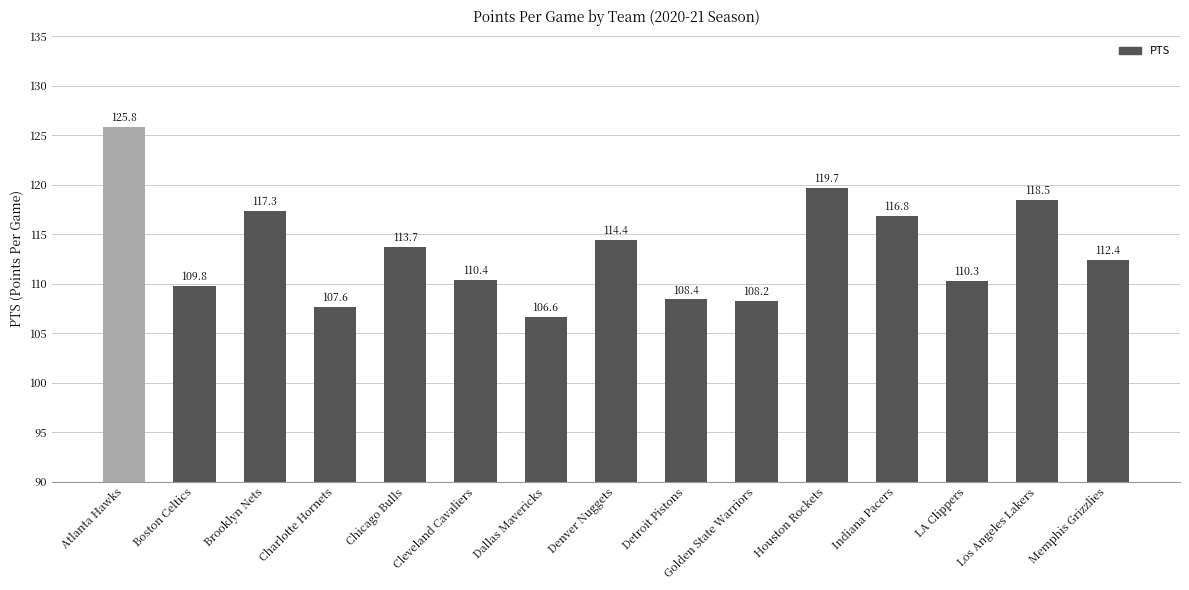

What value does the data have at Charlotte Hornets?

107.6